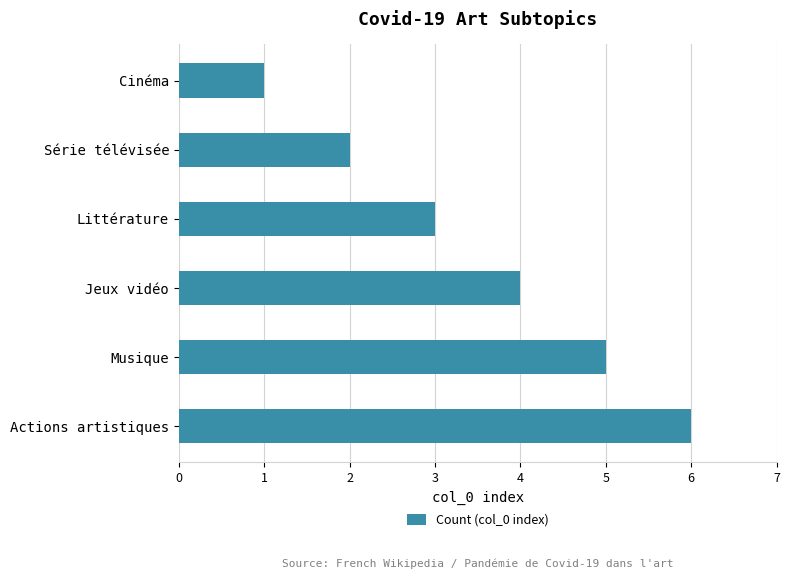

List the labels in order of value, largest first.

Actions artistiques, Musique, Jeux vidéo, Littérature, Série télévisée, Cinéma